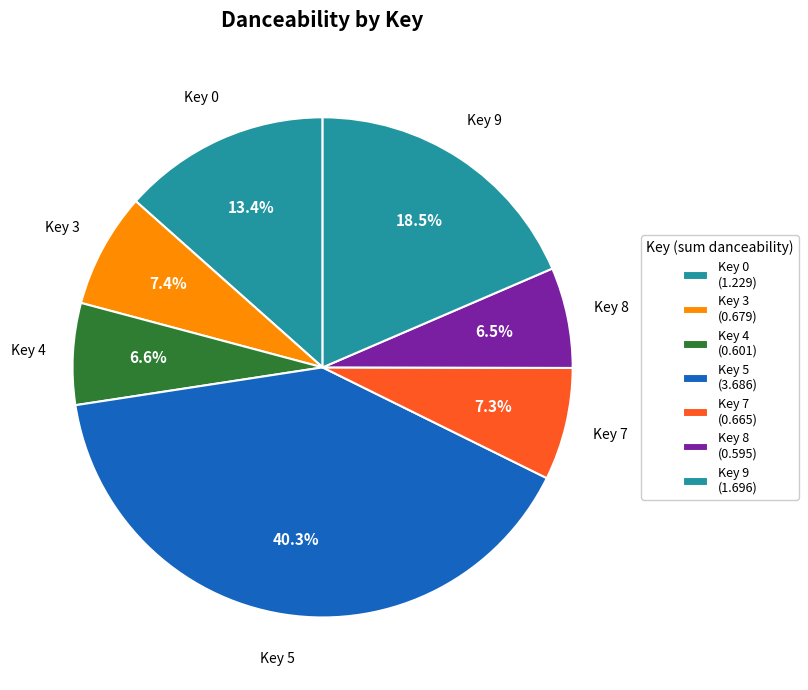

Is there a majority slice in this chart?

No